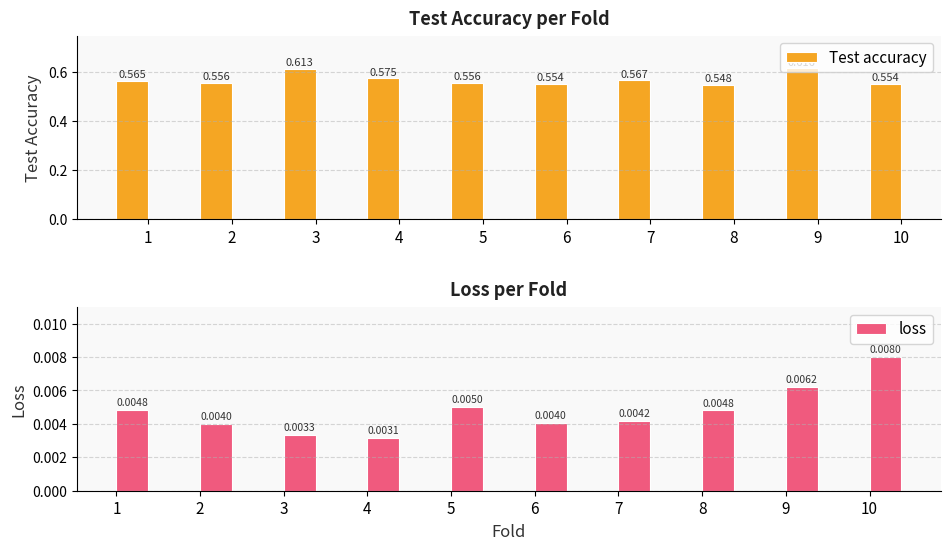

Reading right to left, extract all data points from this chart.

Test accuracy: 0.6	0.6	0.5	0.6	0.6	0.6	0.6	0.6	0.6	0.6
loss: 0.0	0.0	0.0	0.0	0.0	0.0	0.0	0.0	0.0	0.0